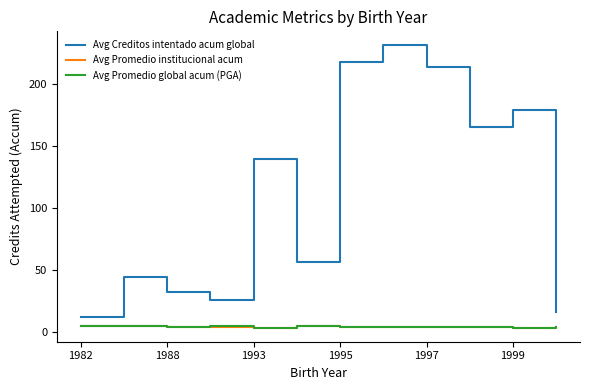

What is the highest value of the Avg Creditos intentado acum global series?

231.0